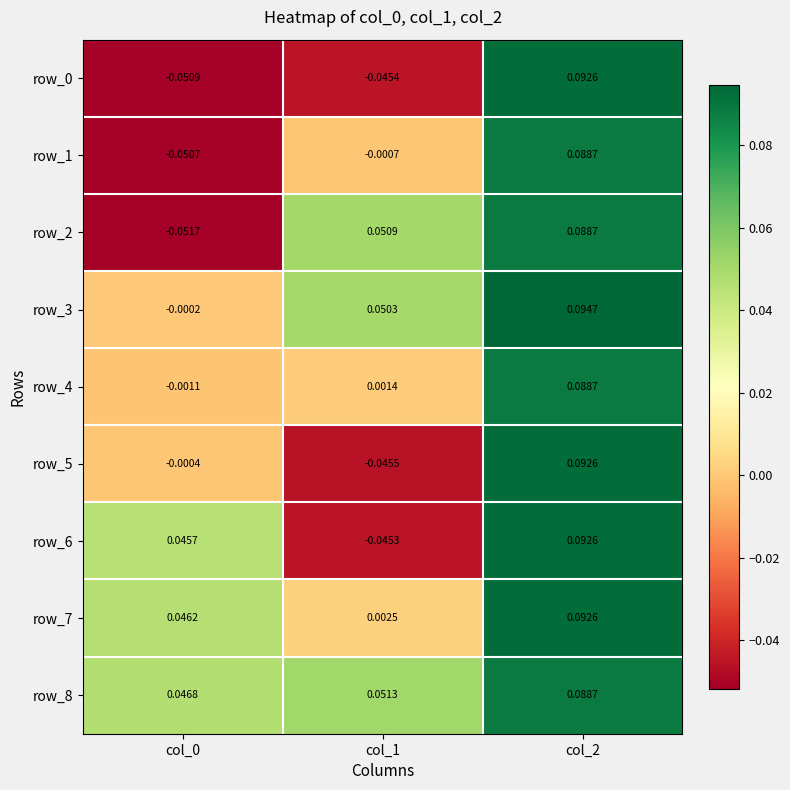

How many values in row_4 are below zero?

1